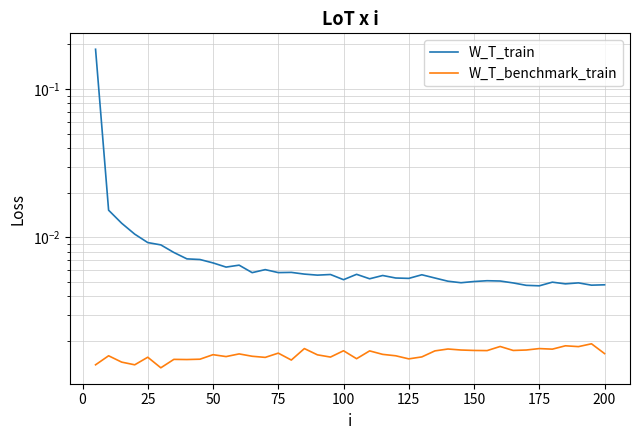

Which series has the largest total across all categories?

W_T_train